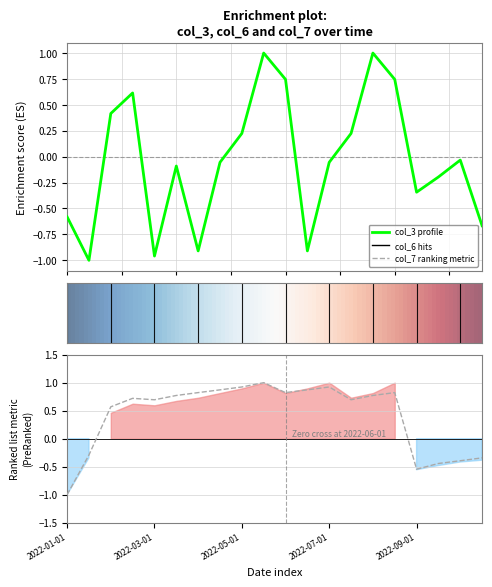

What is the spread (max minus min) of values at 2022-10-15?

0.3